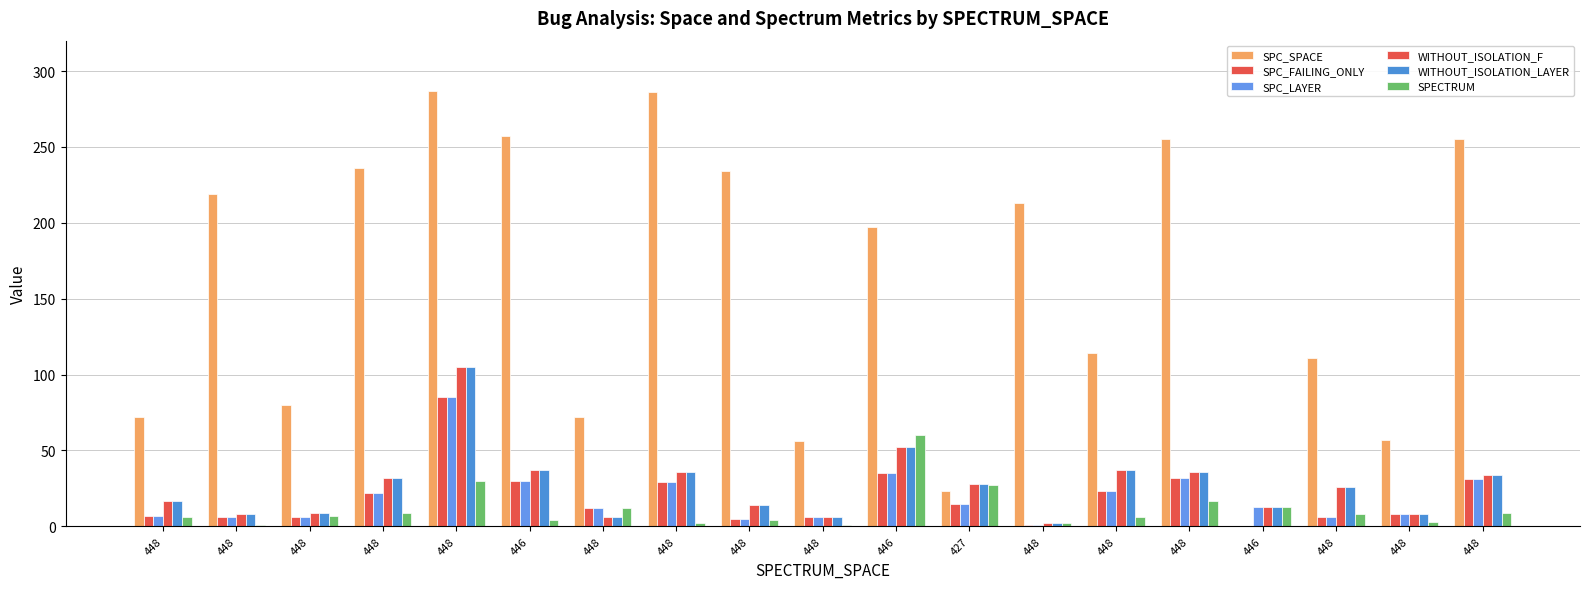

What is the label of the 13th bar from the right?

448